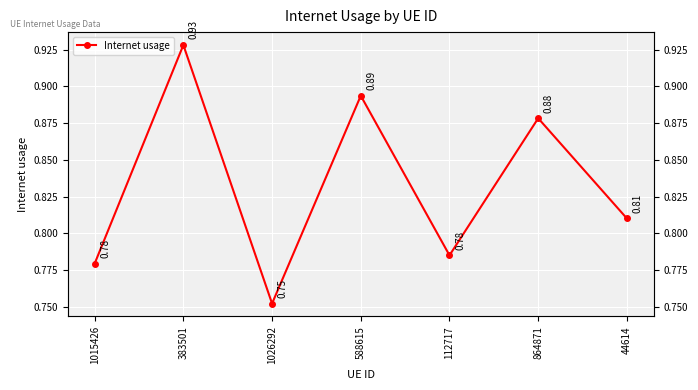

Reading left to right, what are all the values shown in this chart?

1015426=0.8	383501=0.9	1026292=0.8	588615=0.9	112717=0.8	864871=0.9	44614=0.8